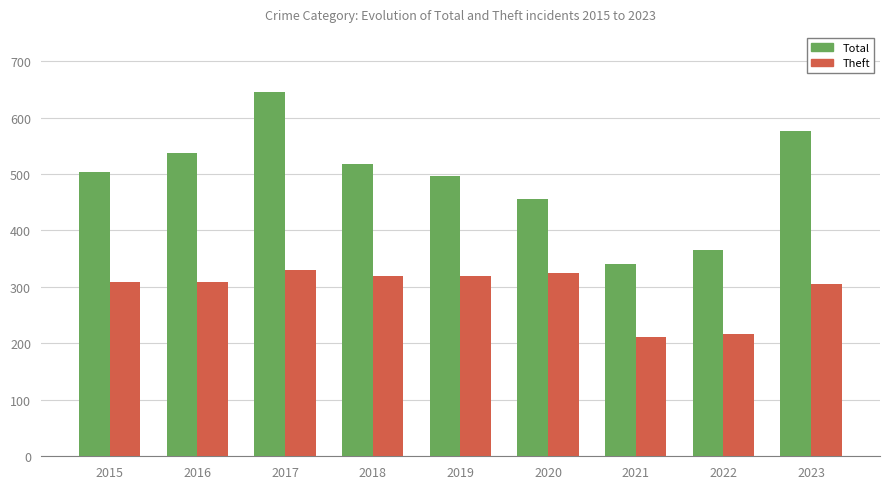

Which series has the largest total across all categories?

Total